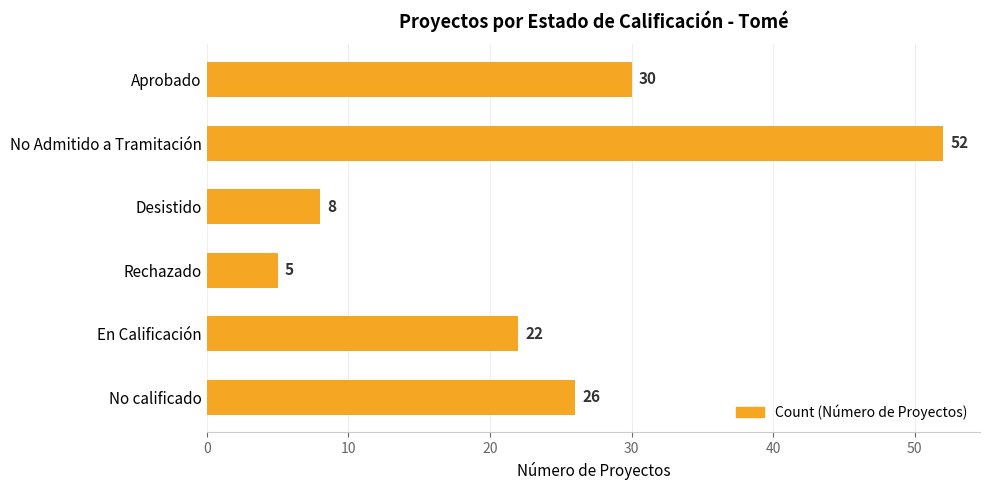

Rank the categories by value from highest to lowest.

No Admitido a Tramitación, Aprobado, No calificado, En Calificación, Desistido, Rechazado